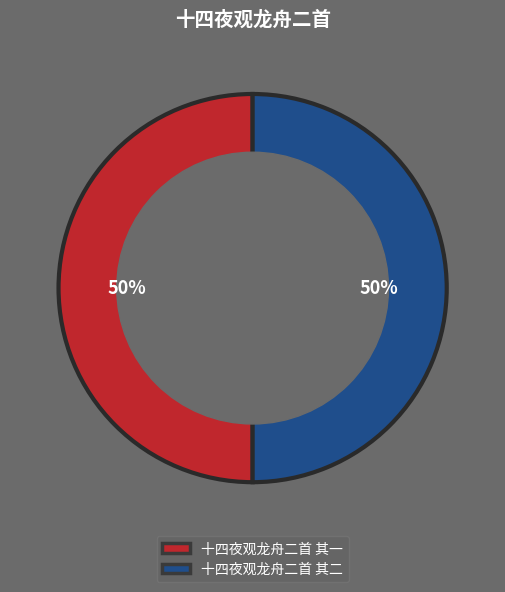

Combined, do 十四夜观龙舟二首 其二 and 十四夜观龙舟二首 其一 account for over 50%?

Yes